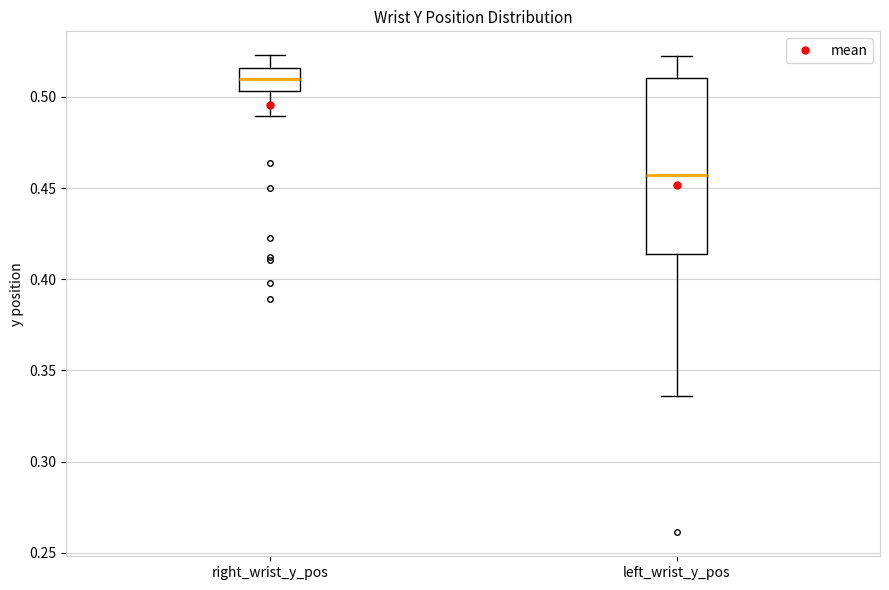

Where does the median line of the box for left_wrist_y_pos sit on the y-axis? The values are not printed on the chart, so give them approximately, as read against the axis.

0.455